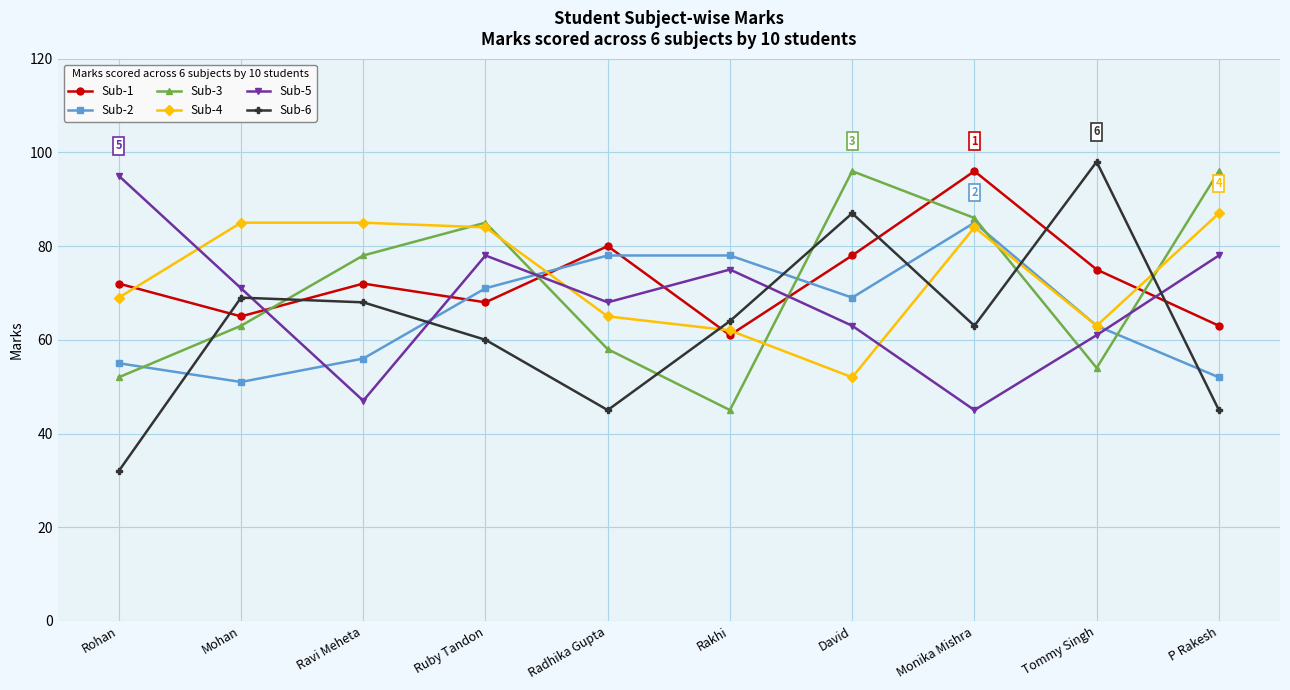

Reading left to right, list all the values displayed in this chart.

Sub-1: Rohan=72	Mohan=65	Ravi Meheta=72	Ruby Tandon=68	Radhika Gupta=80	Rakhi=61	David=78	Monika Mishra=96	Tommy Singh=75	P Rakesh=63
Sub-2: Rohan=55	Mohan=51	Ravi Meheta=56	Ruby Tandon=71	Radhika Gupta=78	Rakhi=78	David=69	Monika Mishra=85	Tommy Singh=63	P Rakesh=52
Sub-3: Rohan=52	Mohan=63	Ravi Meheta=78	Ruby Tandon=85	Radhika Gupta=58	Rakhi=45	David=96	Monika Mishra=86	Tommy Singh=54	P Rakesh=96
Sub-4: Rohan=69	Mohan=85	Ravi Meheta=85	Ruby Tandon=84	Radhika Gupta=65	Rakhi=62	David=52	Monika Mishra=84	Tommy Singh=63	P Rakesh=87
Sub-5: Rohan=95	Mohan=71	Ravi Meheta=47	Ruby Tandon=78	Radhika Gupta=68	Rakhi=75	David=63	Monika Mishra=45	Tommy Singh=61	P Rakesh=78
Sub-6: Rohan=32	Mohan=69	Ravi Meheta=68	Ruby Tandon=60	Radhika Gupta=45	Rakhi=64	David=87	Monika Mishra=63	Tommy Singh=98	P Rakesh=45